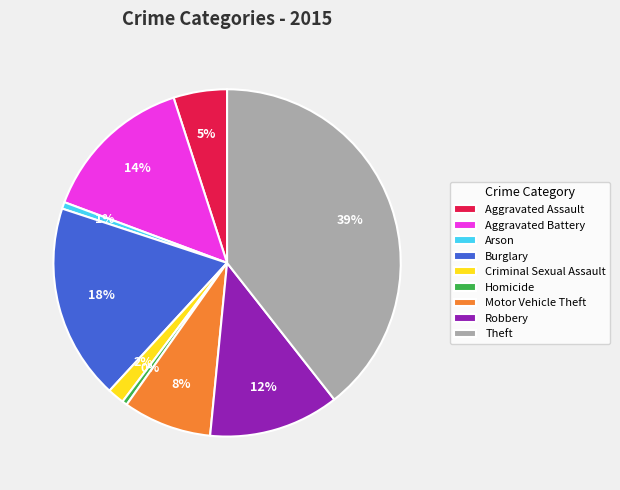

Which has a higher value, Robbery or Criminal Sexual Assault?

Robbery